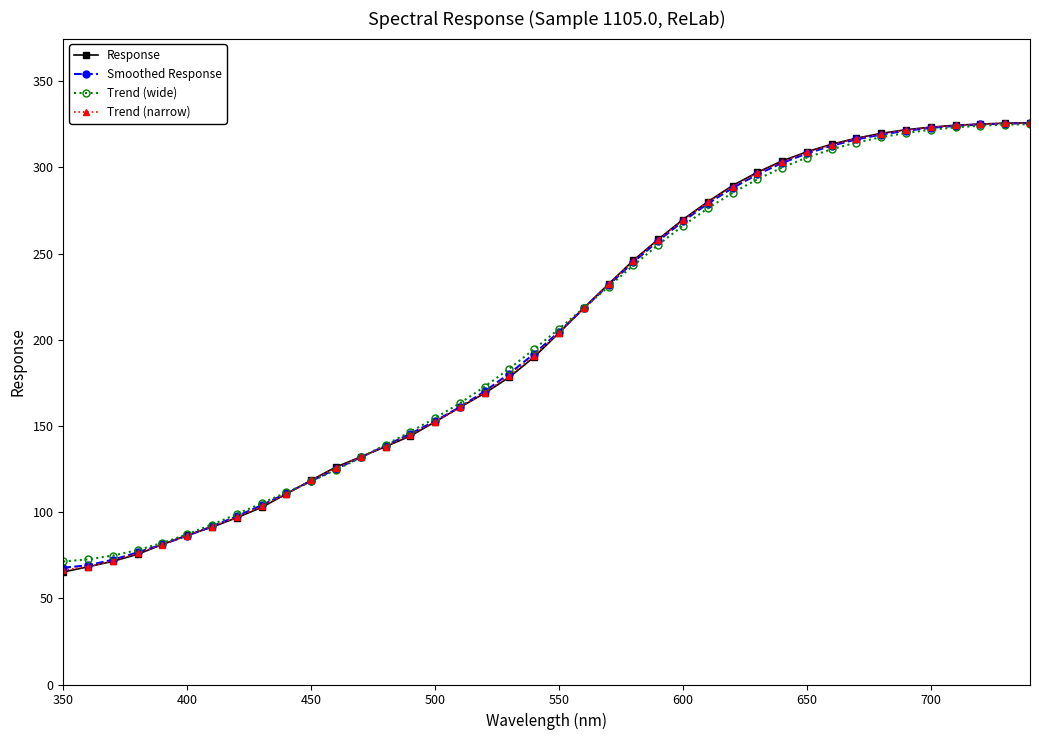

What is the value of the Smoothed Response point at the 16th from the left?

152.9